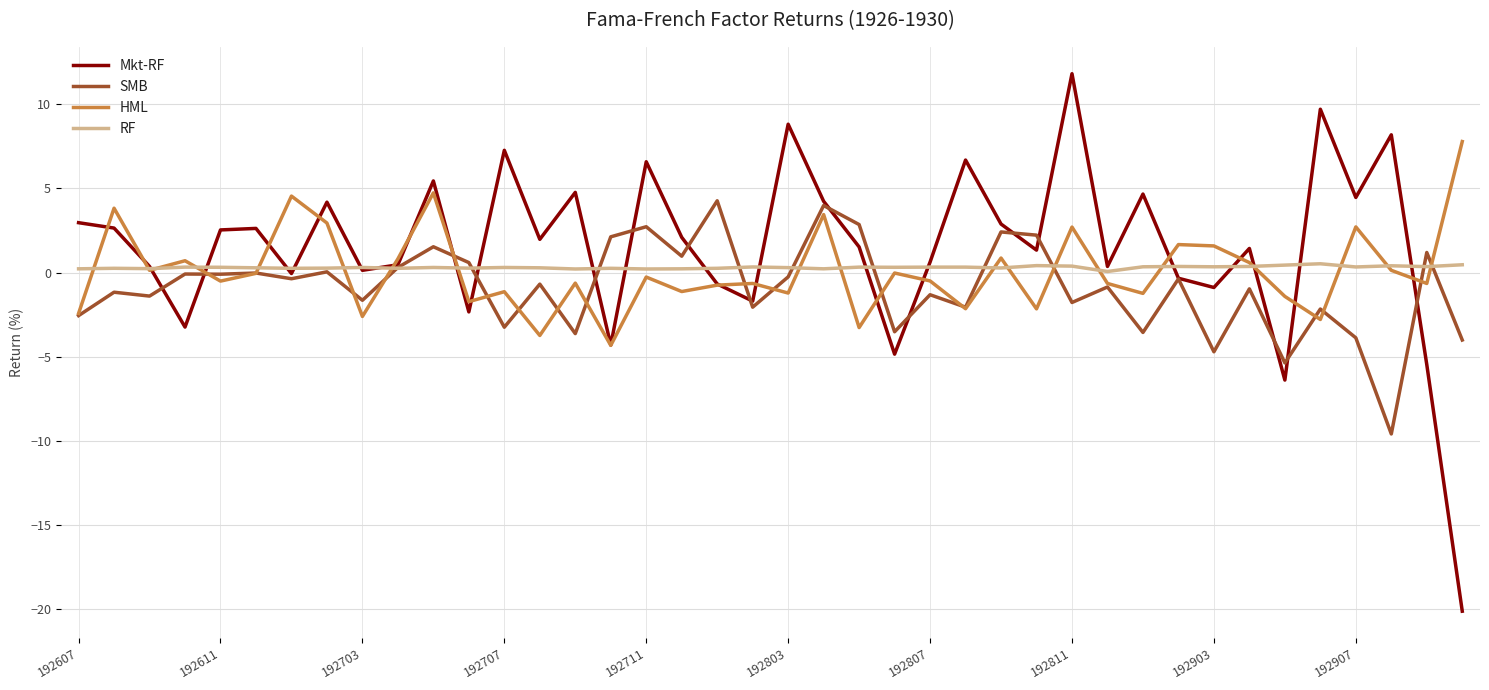

In RF, how many points are lower than both neighbors (excluding endpoints)?

13